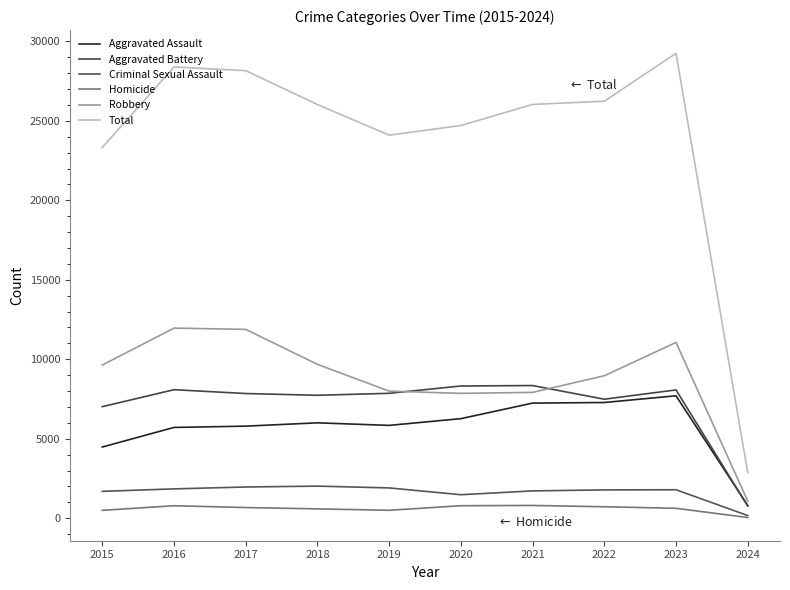

How many intersections are there between Aggravated Battery and Robbery?

2